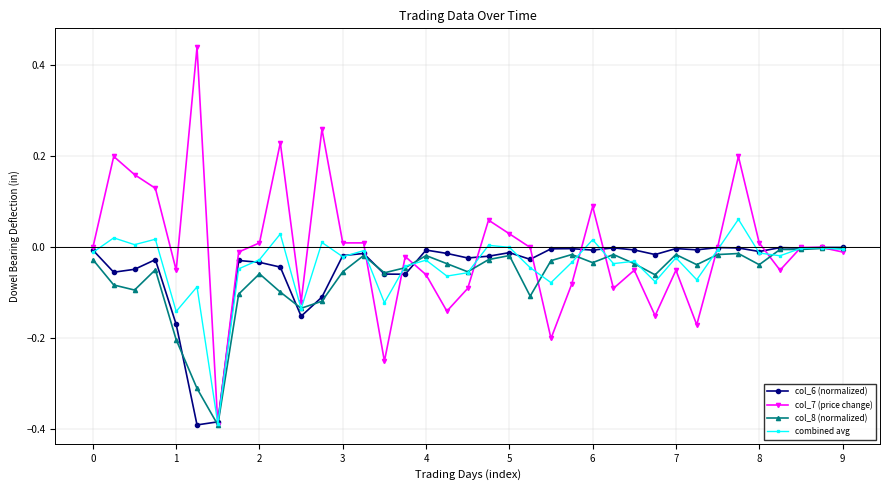

What are all the series names shown in the legend?

col_6 (normalized), col_7 (price change), col_8 (normalized), combined avg